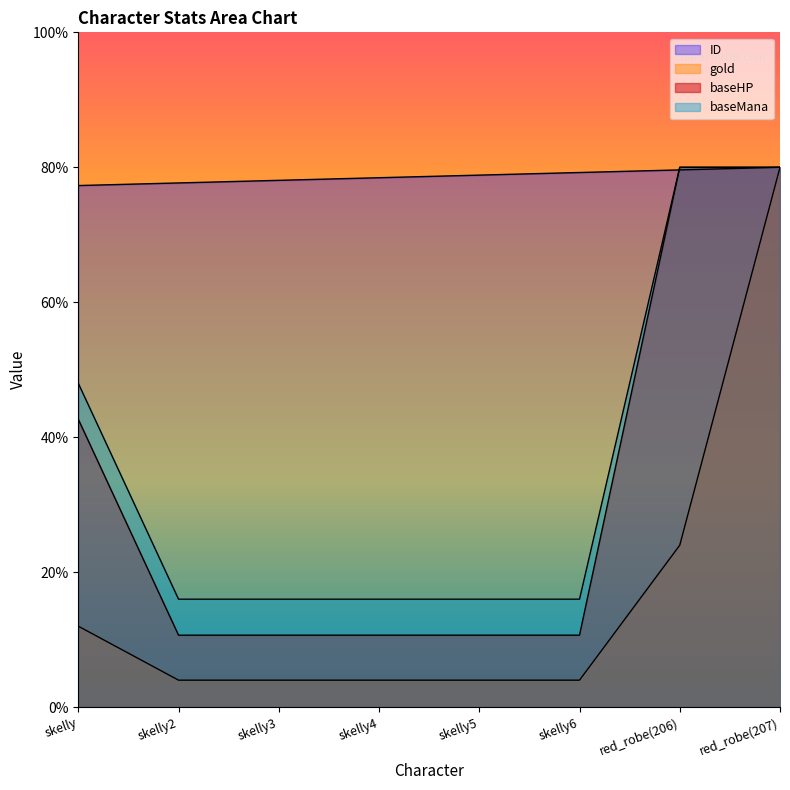

What is the label of the 8th point from the left?

red_robe(207)